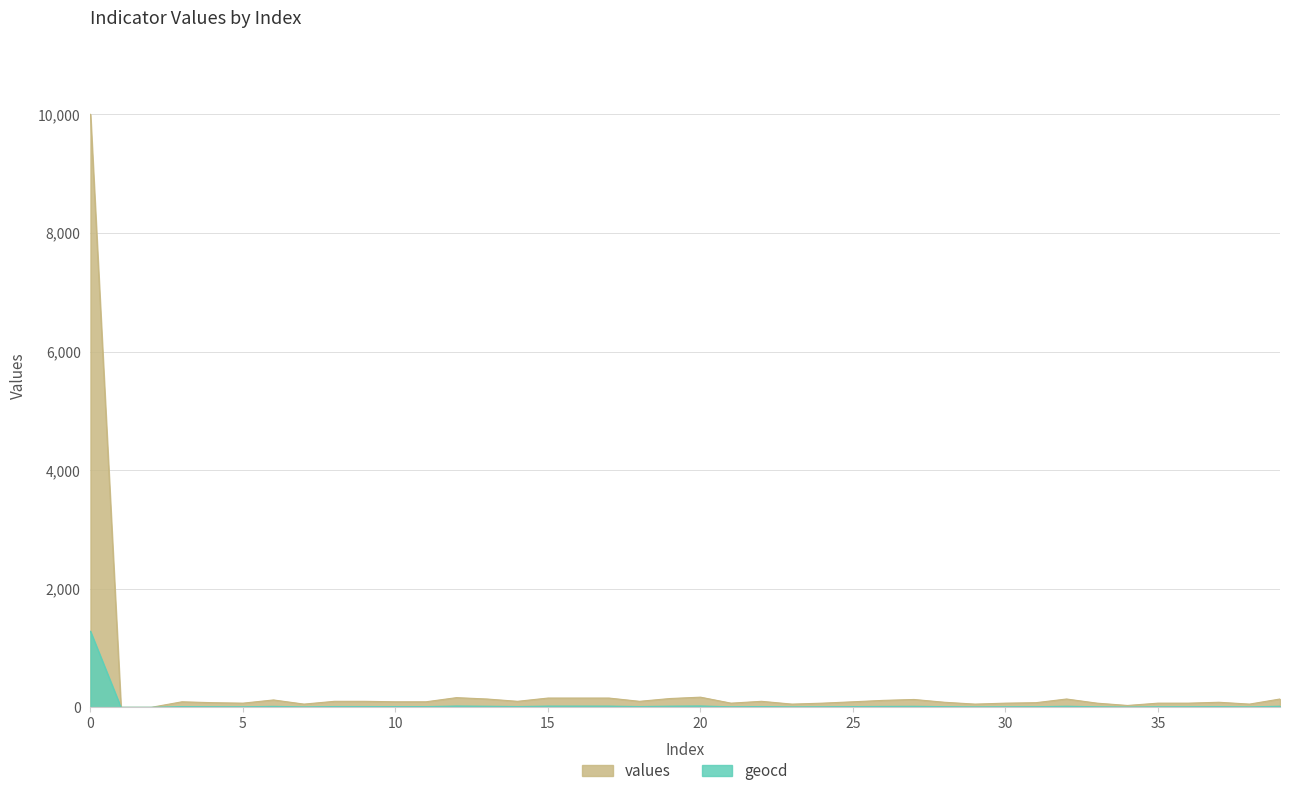

Rank the series by their maximum value, from lowest to highest.

geocd, values